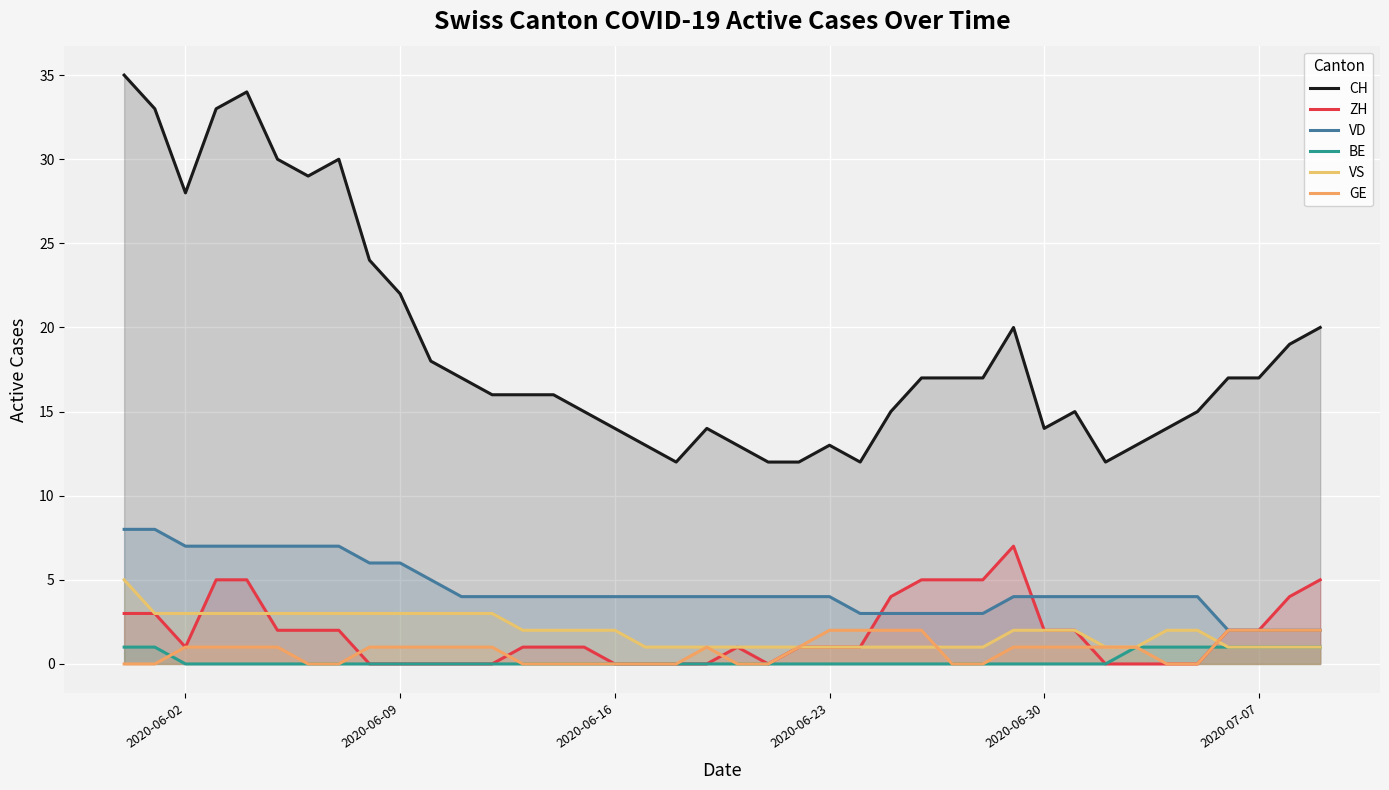

Which series has the widest spread of values?

CH